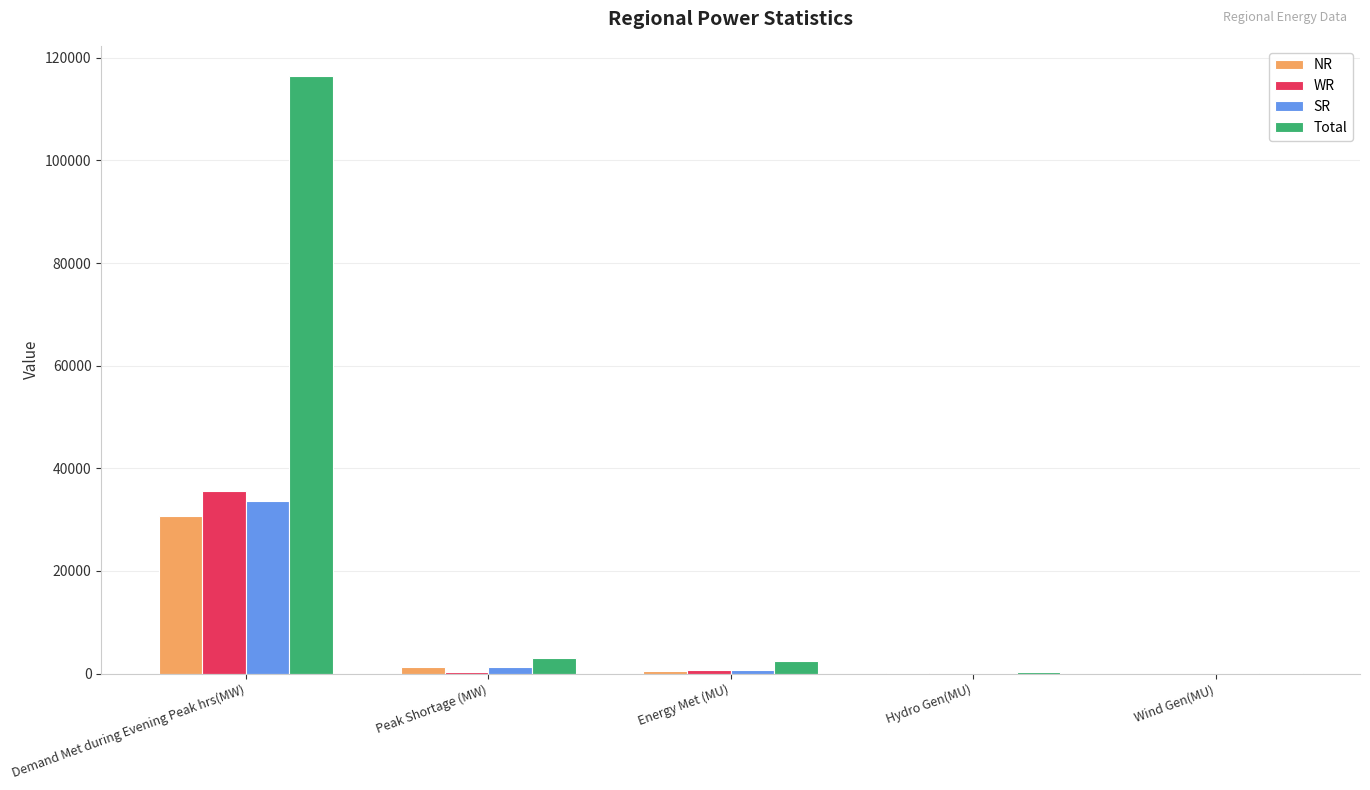

Where is SR nearest to the value 16831?

Peak Shortage (MW)